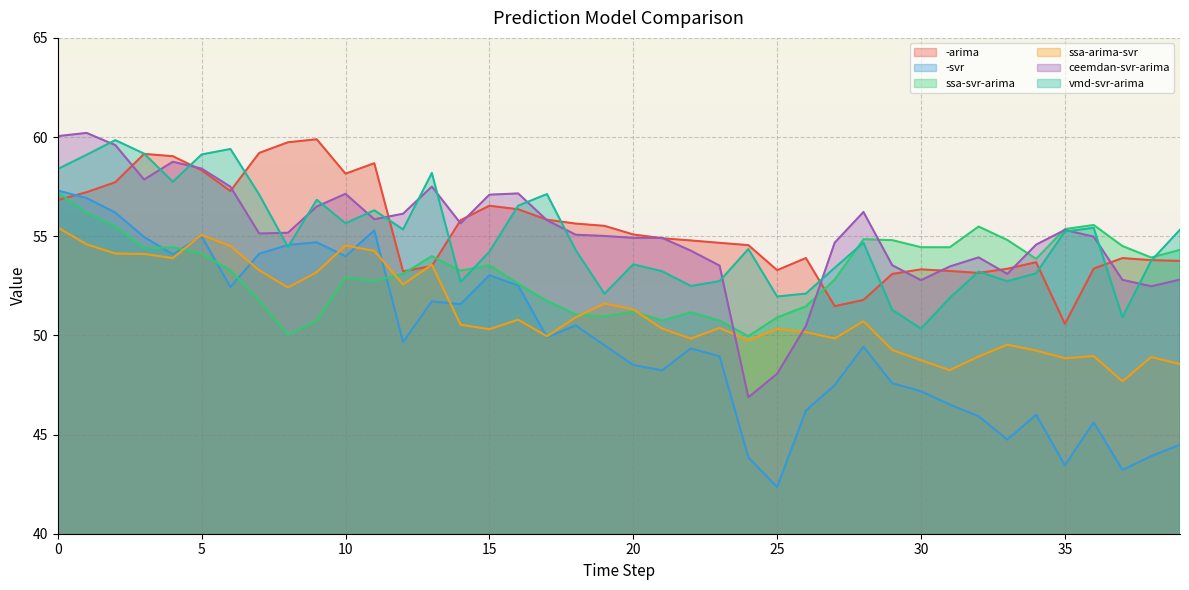

How many values in the vmd-svr-arima series exceed 54?

23